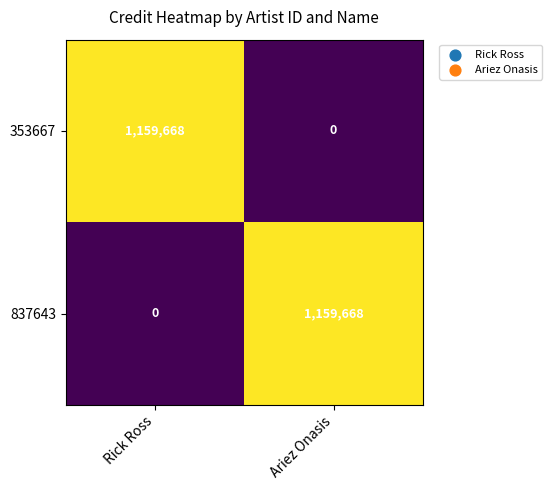

What is the spread (max minus min) of values at Ariez Onasis?

1159668